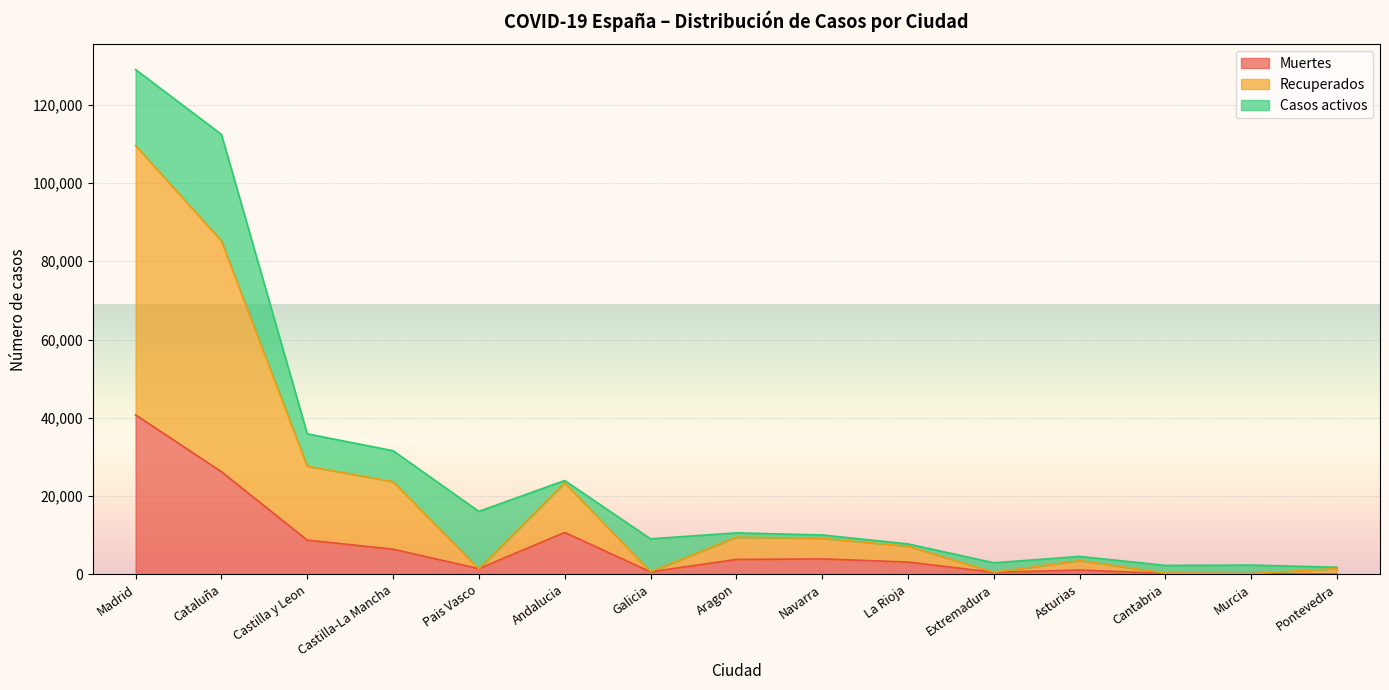

What is the highest value of the Muertes series?

40736